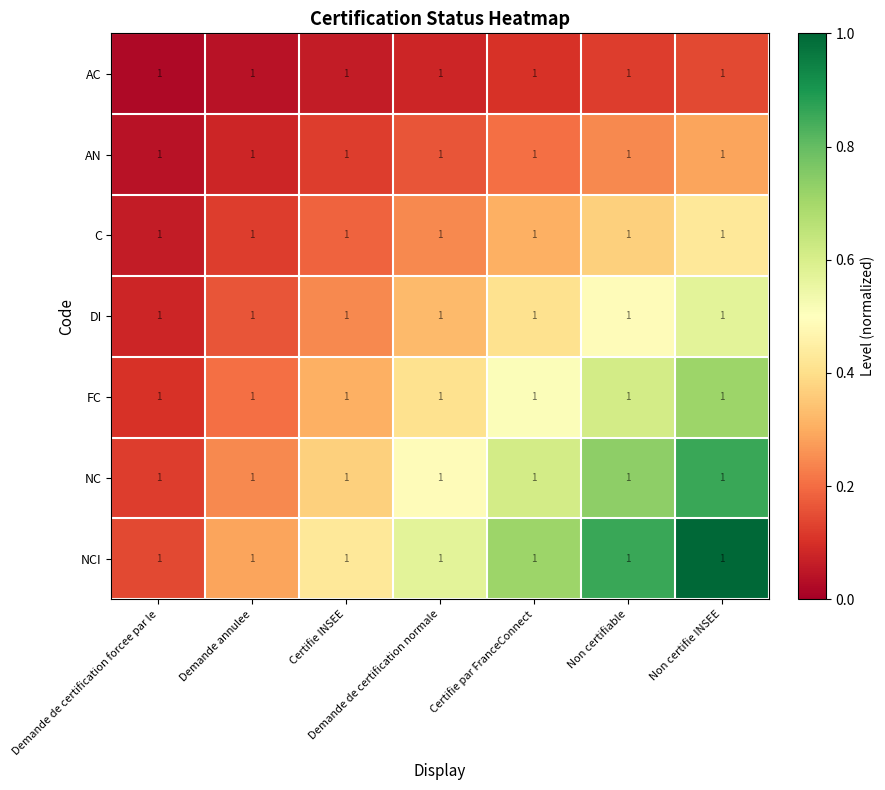

How many series are shown in this chart?

7